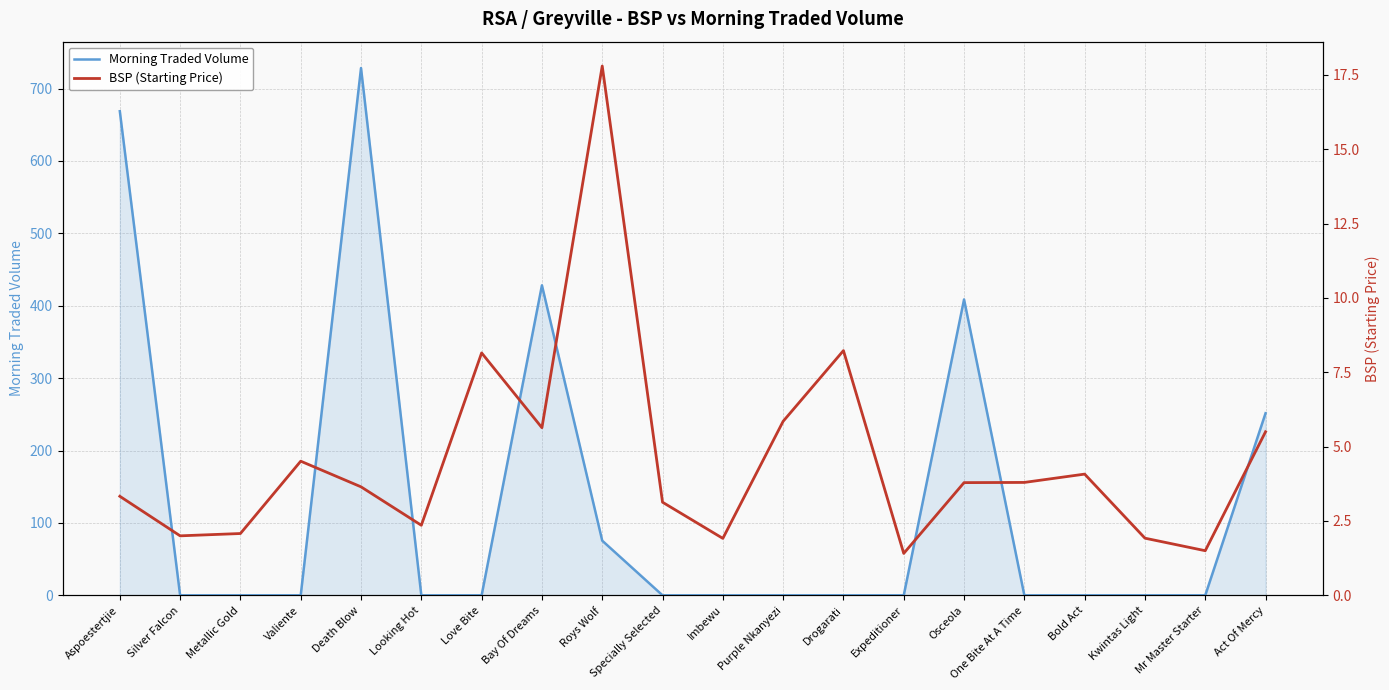

The BSP (Starting Price) series shows 6.5 at Osceola. True or false?

False